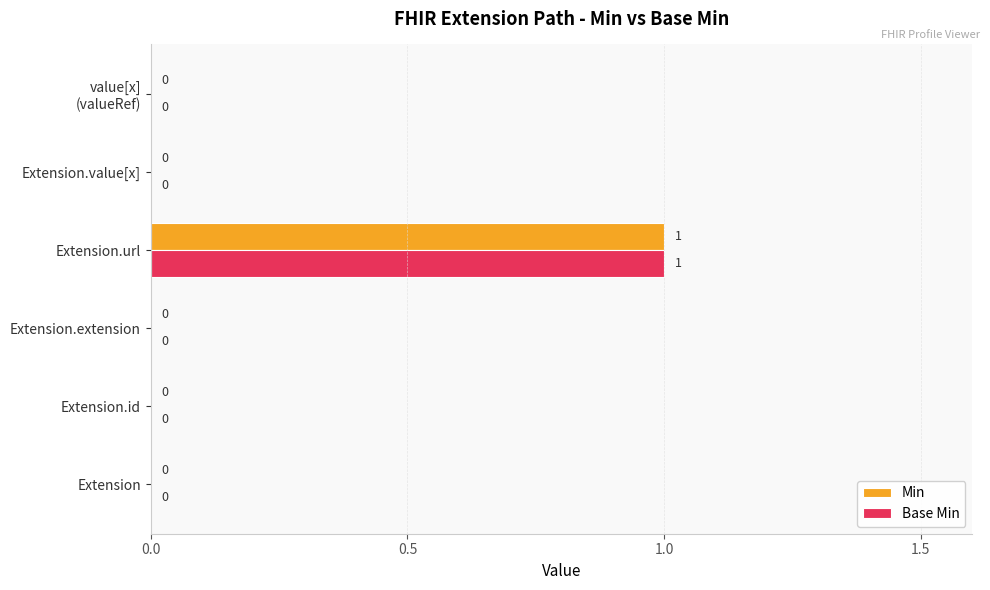

How many Base Min values are between 0 and 1?

6